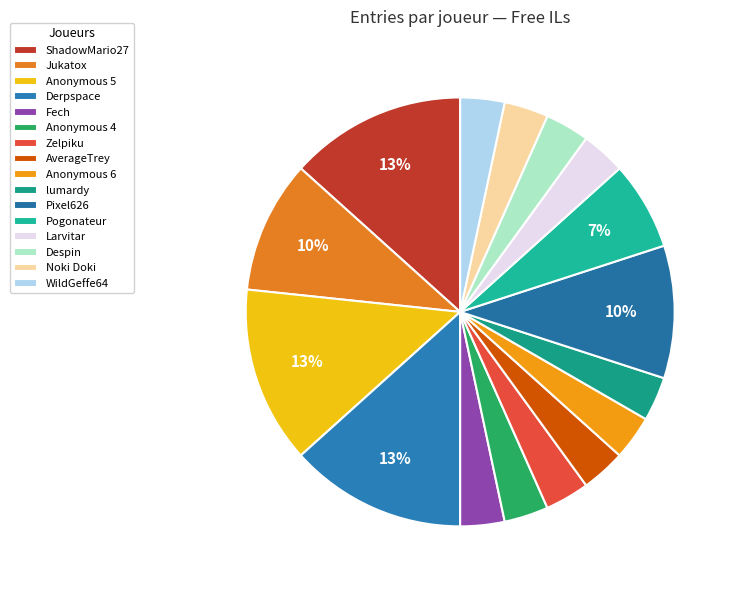

To the nearest percent, what portion does Jukatox represent?

10%